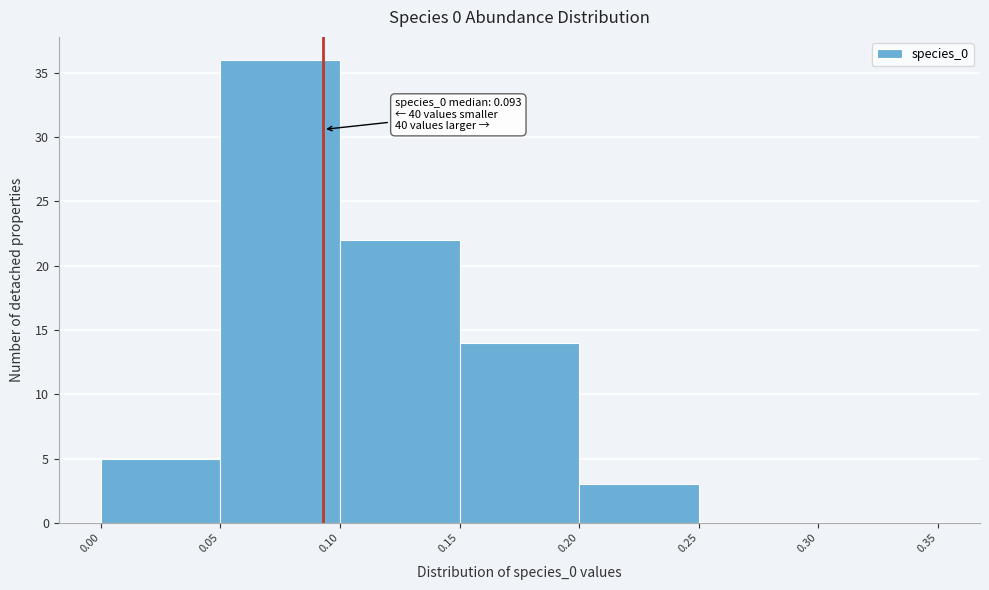

Over which range of the x-axis is the bar tallest?

0.05 to 0.10